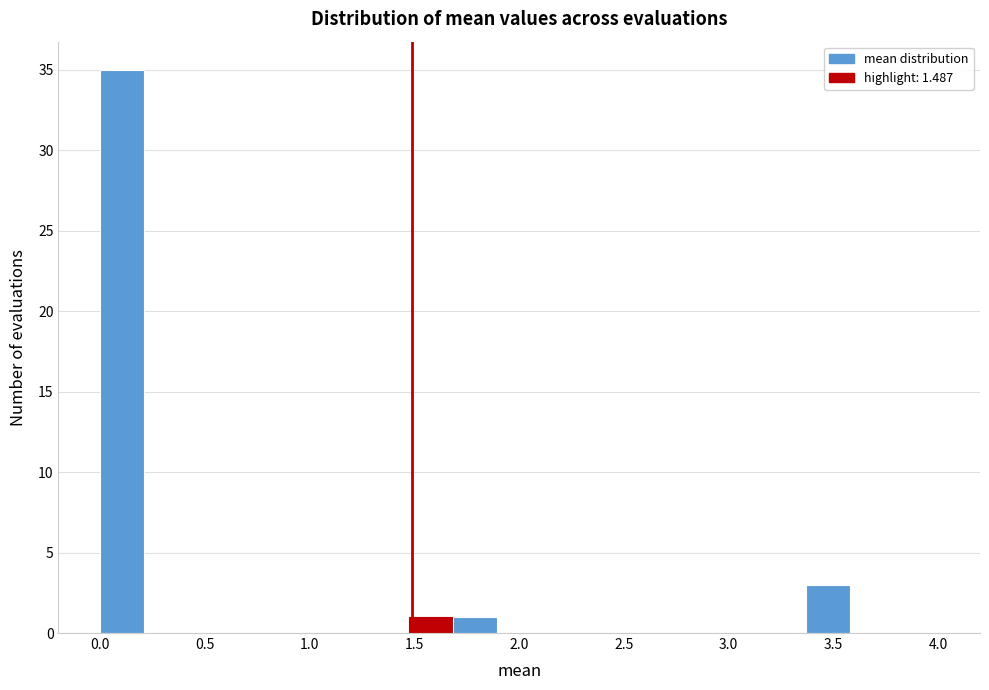

Reading left to right, list every bar in this chart as the range it spans on the x-axis followed by its height. Neither the bar edges nor the heights are printed on the chart, so give them approximately, as read against the axes.

0.00 to 0.20: 35
0.20 to 0.40: 0
0.40 to 0.65: 0
0.65 to 0.85: 0
0.85 to 1.05: 0
1.05 to 1.25: 0
1.25 to 1.45: 0
1.45 to 1.70: 1
1.70 to 1.90: 1
1.90 to 2.10: 0
2.10 to 2.30: 0
2.30 to 2.55: 0
2.55 to 2.75: 0
2.75 to 2.95: 0
2.95 to 3.15: 0
3.15 to 3.35: 0
3.35 to 3.60: 3
3.60 to 3.80: 0
3.80 to 4.00: 0